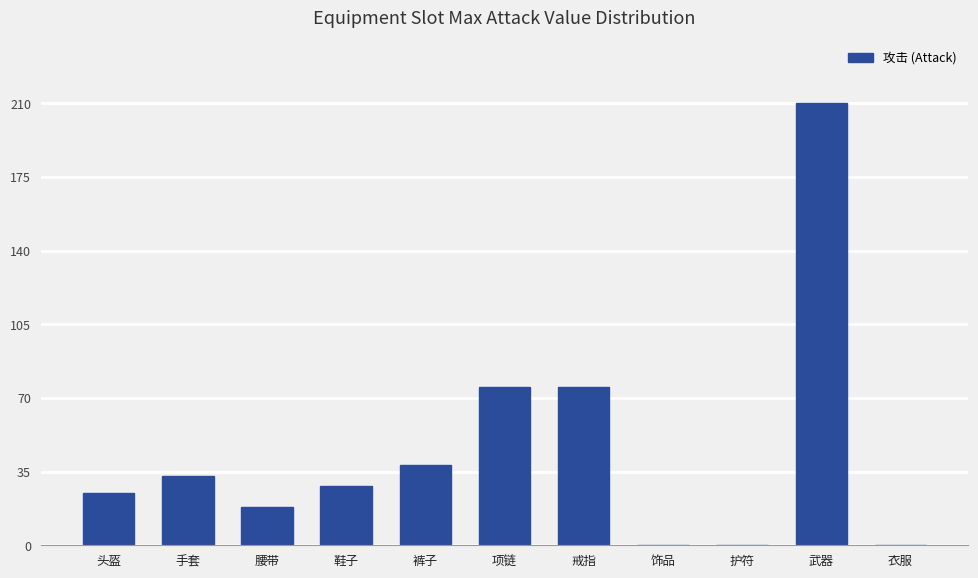

What is the change in value from 头盔 to 武器?

+185